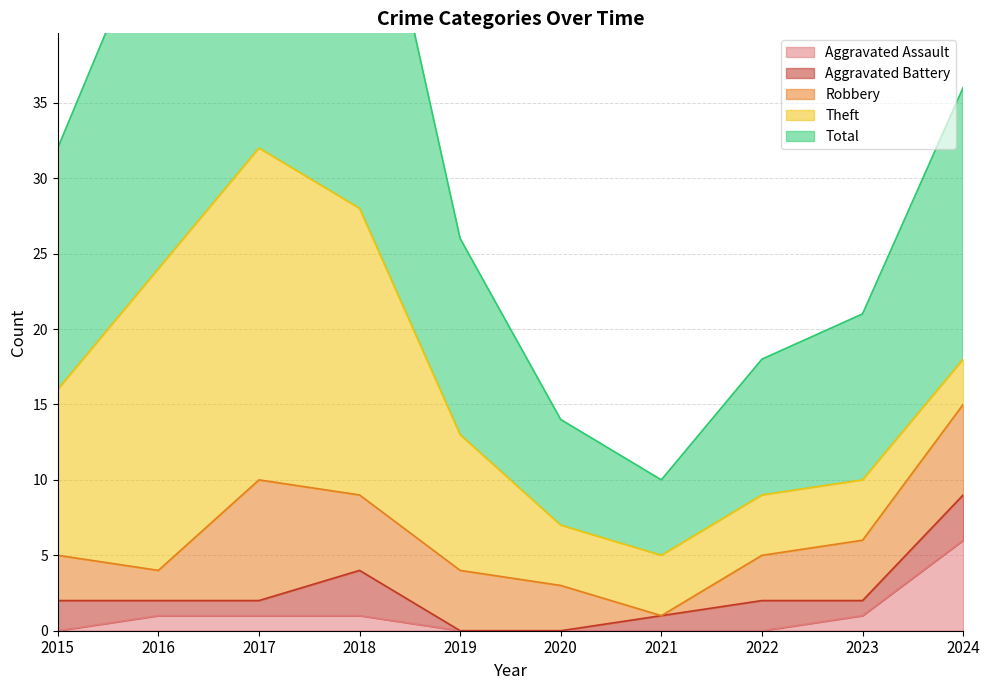

True or false: Total and Theft cross at least once.

False